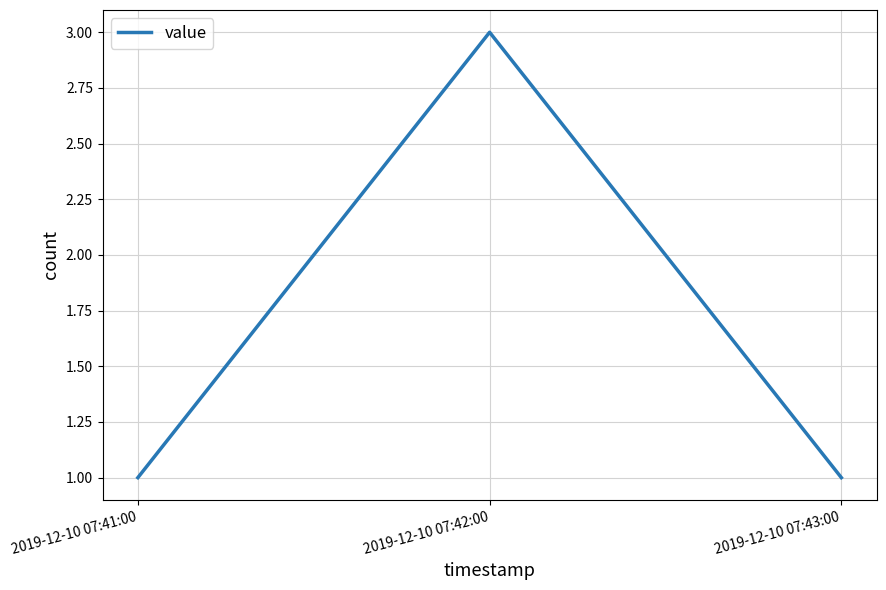

How many distinct data groups are displayed?

1